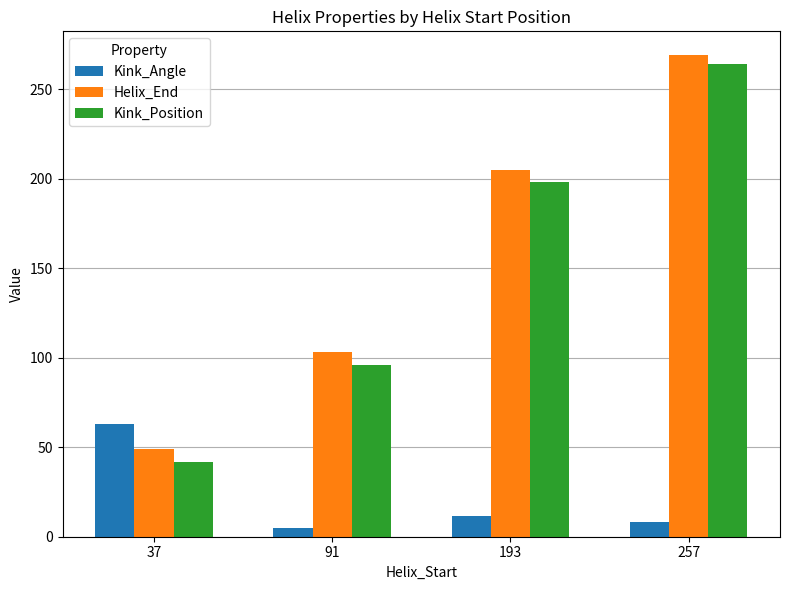

What is the average value of the Kink_Position series?

150.0